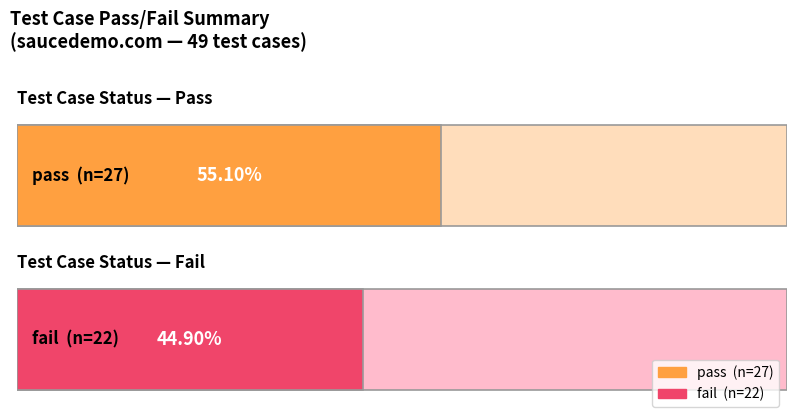

Rank the series by their maximum value, from highest to lowest.

pass, fail